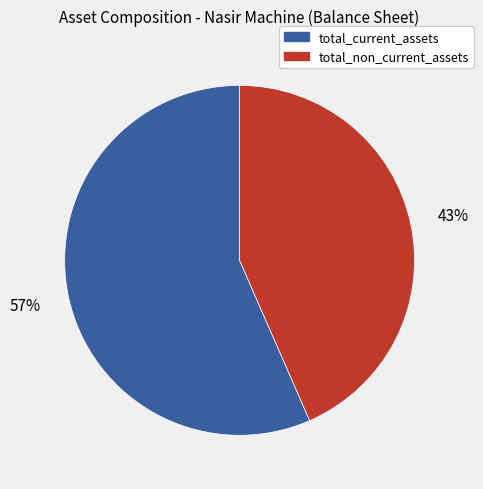

True or false: total_non_current_assets accounts for 43% of the total.

True